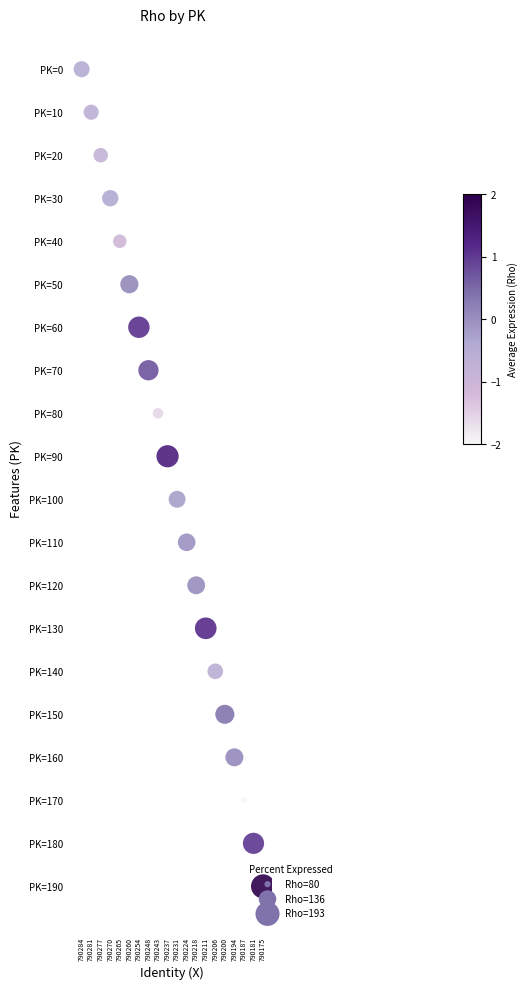

Between 790187 and 790243, which is larger?

790187